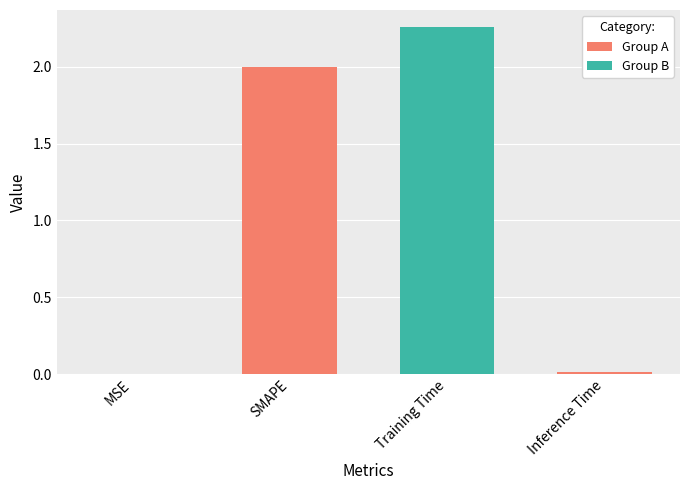

List the labels in order of value, largest first.

Training Time, SMAPE, Inference Time, MSE